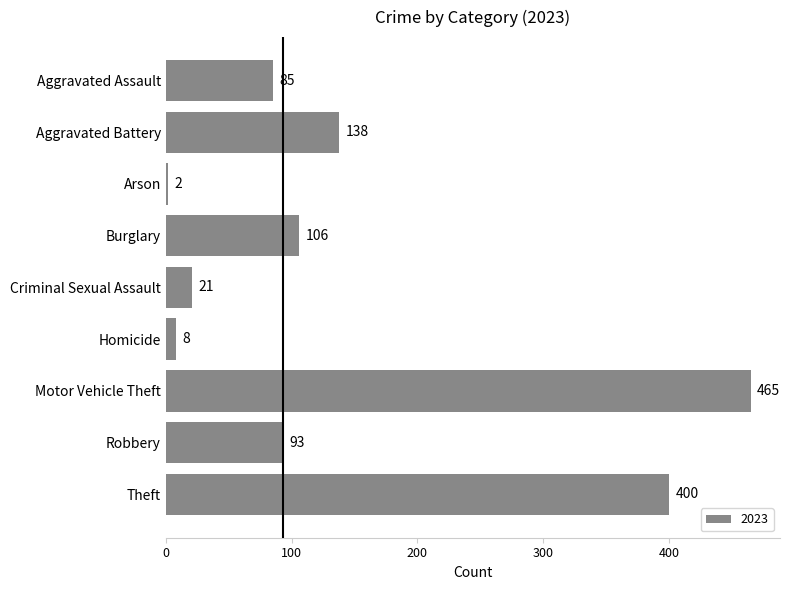

List the labels in order of value, largest first.

Motor Vehicle Theft, Theft, Aggravated Battery, Burglary, Robbery, Aggravated Assault, Criminal Sexual Assault, Homicide, Arson